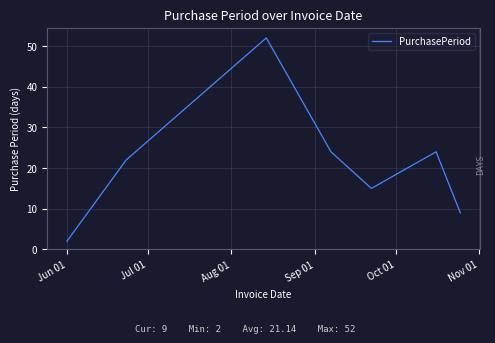

How many distinct data groups are displayed?

1